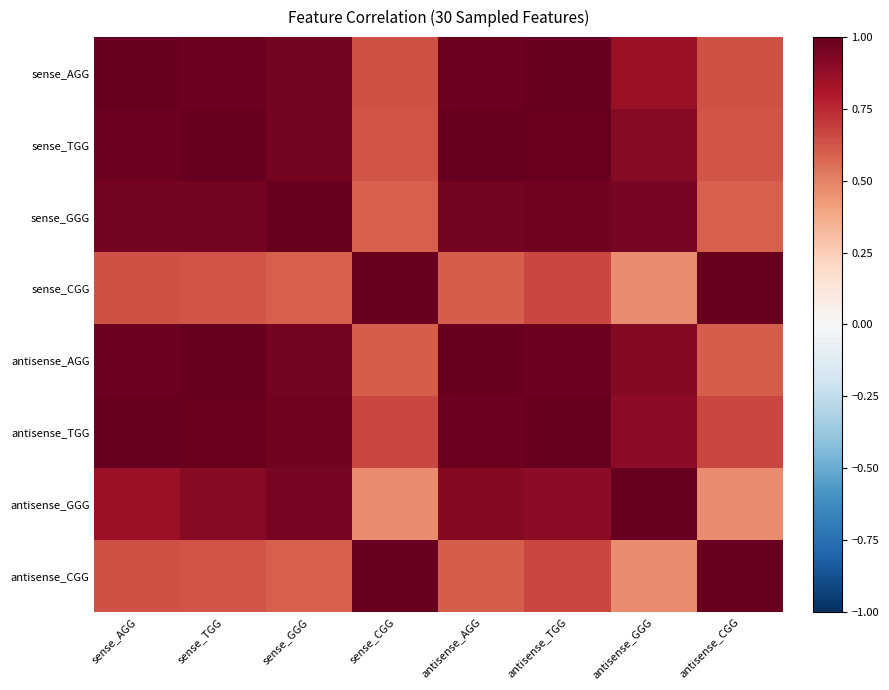

Which category has the lowest value across all series?

antisense_GGG